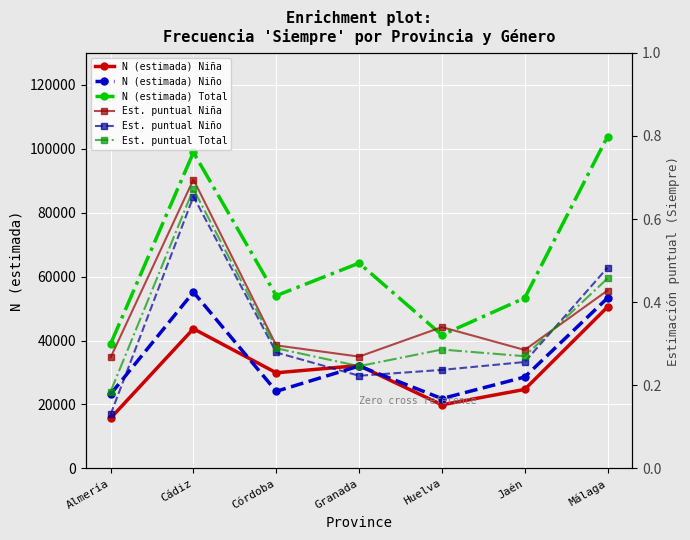

Count the N (estimada) Niña values in the range 19890 to 43684.

5